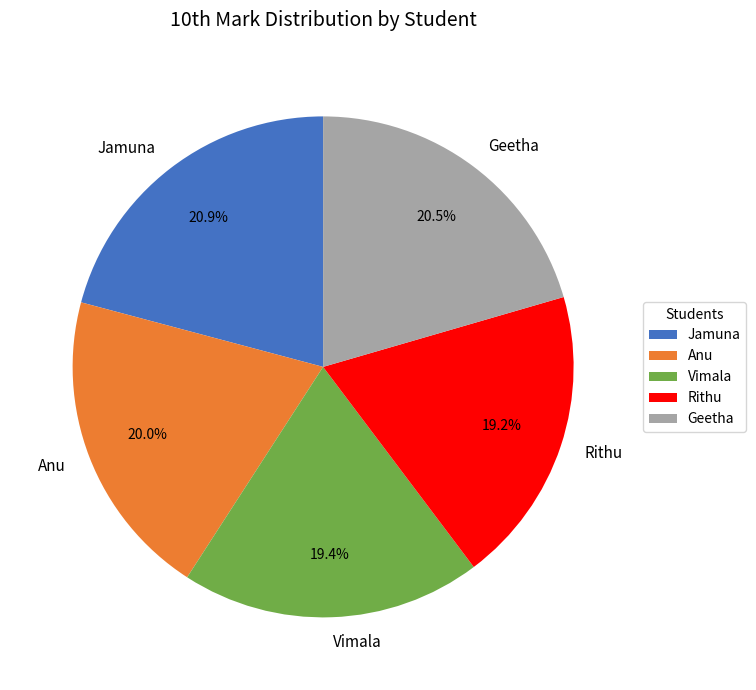

Is it true that Jamuna is 31% of the pie?

False